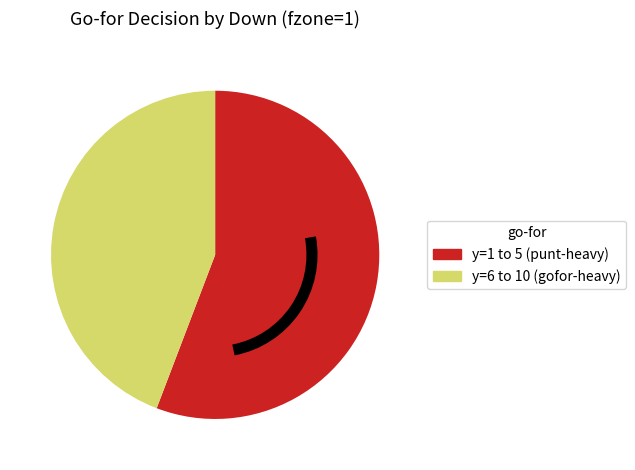

Is there a majority slice in this chart?

Yes